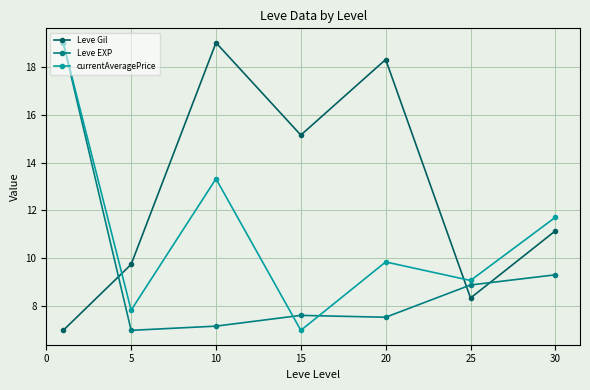

At how many categories does at least one series exceed 15?

4